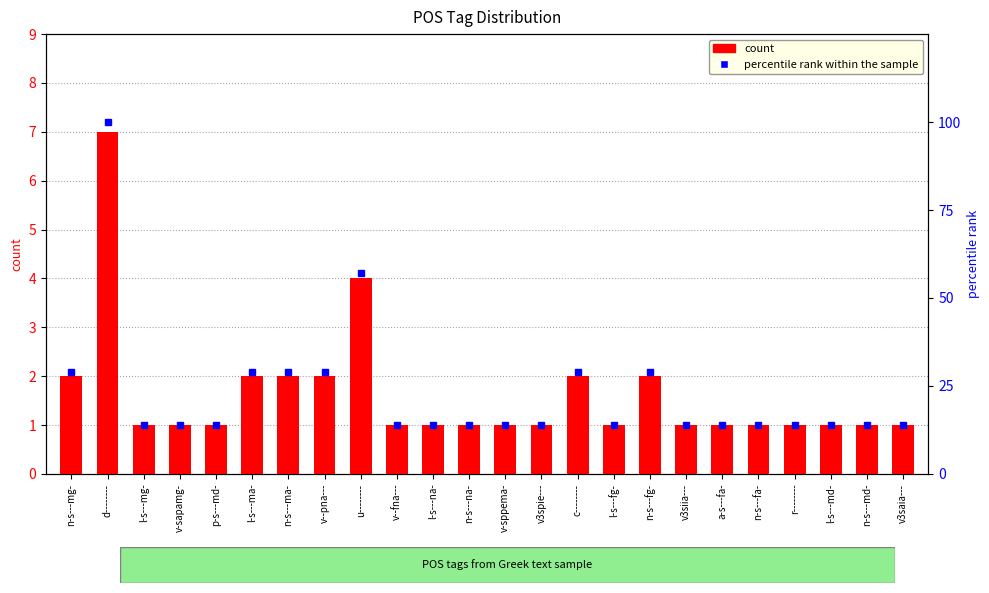

Is the value of count at n-s---fa- greater than the value of percentile rank within the sample at v3saia---?

No